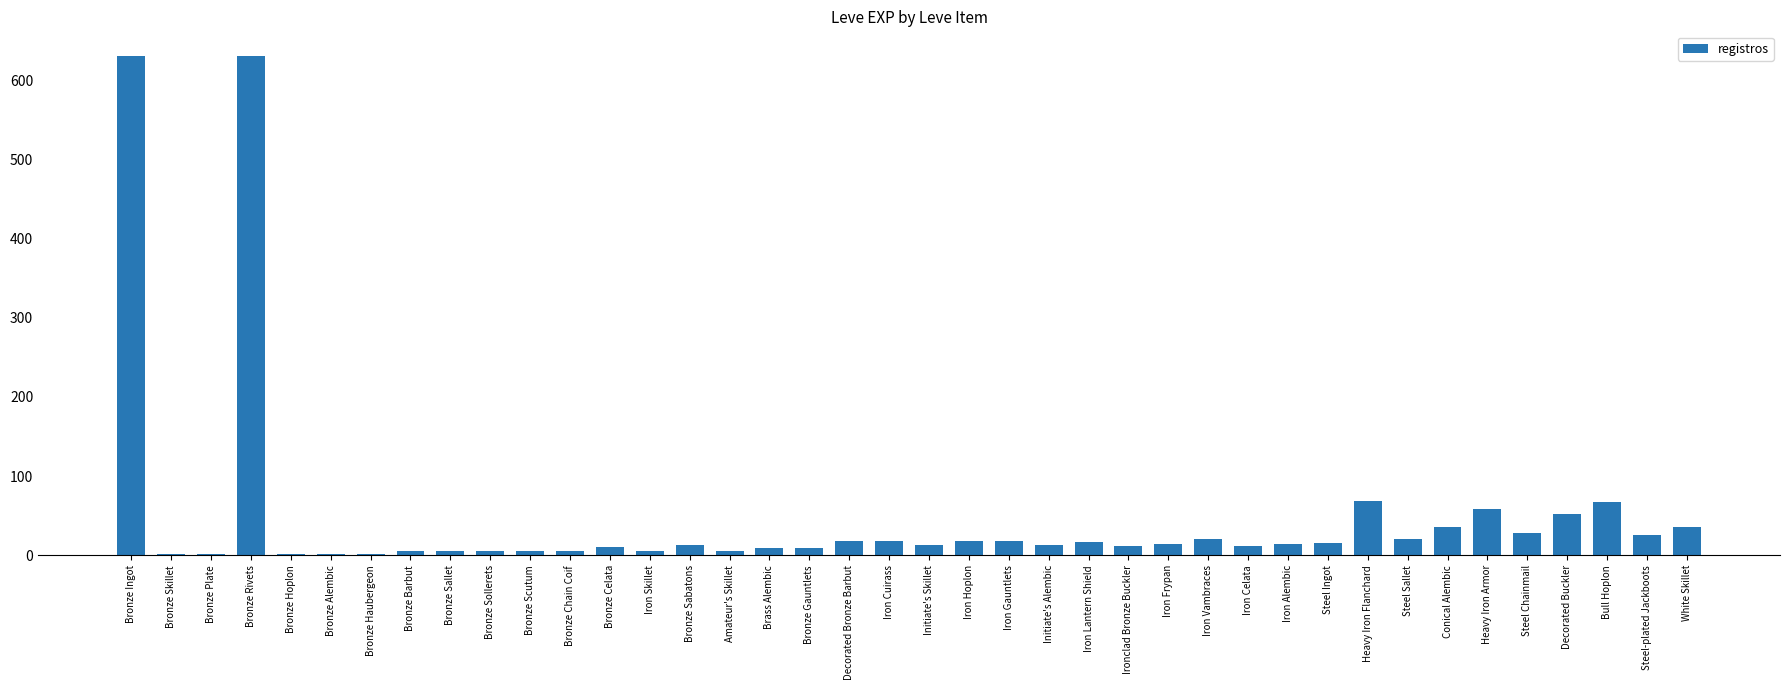

Is it true that the value at Steel Chainmail is 28?

True